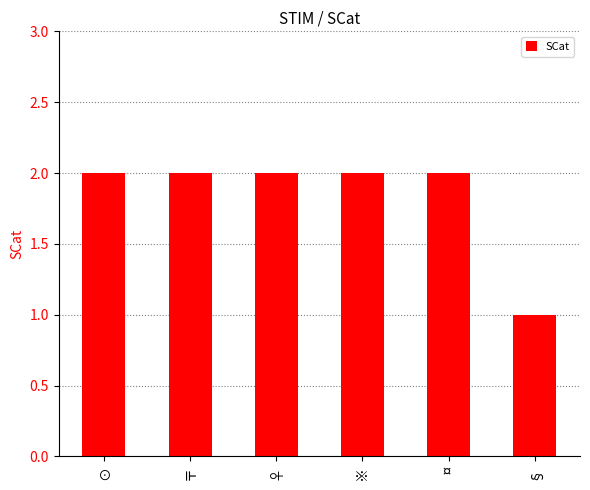

Is it true that the value at ♀ is 1?

False